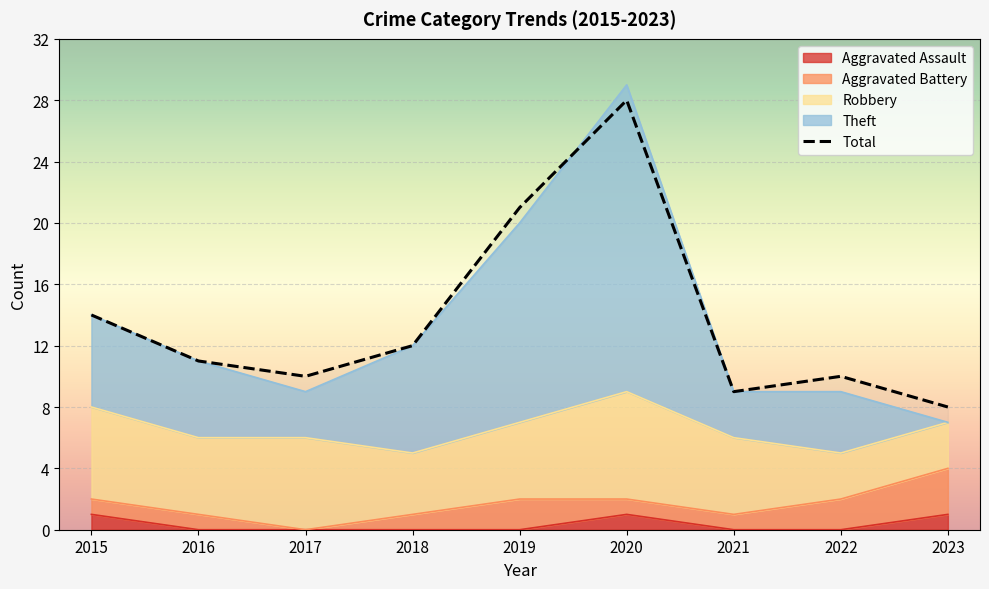

How many Aggravated Assault values are between 0 and 1?

9